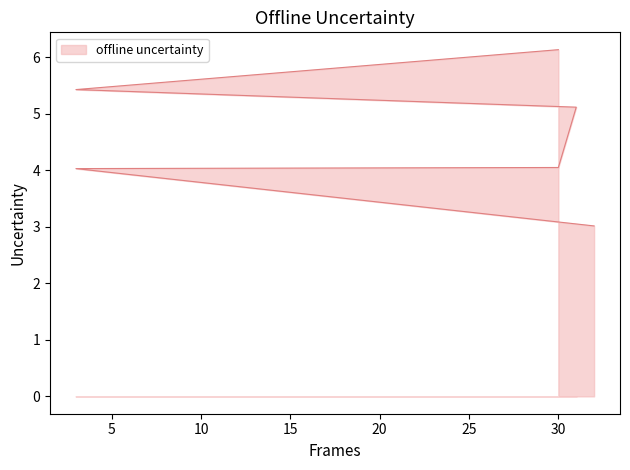

What is the difference between the values at 3 and 32?

2.4